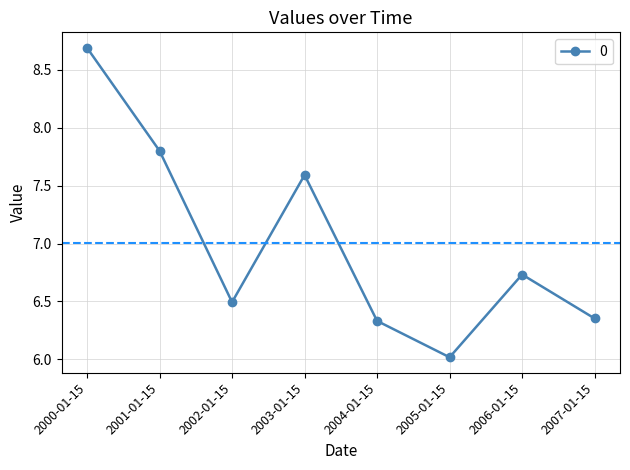

Does the chart display data point markers on the line(s)?

Yes